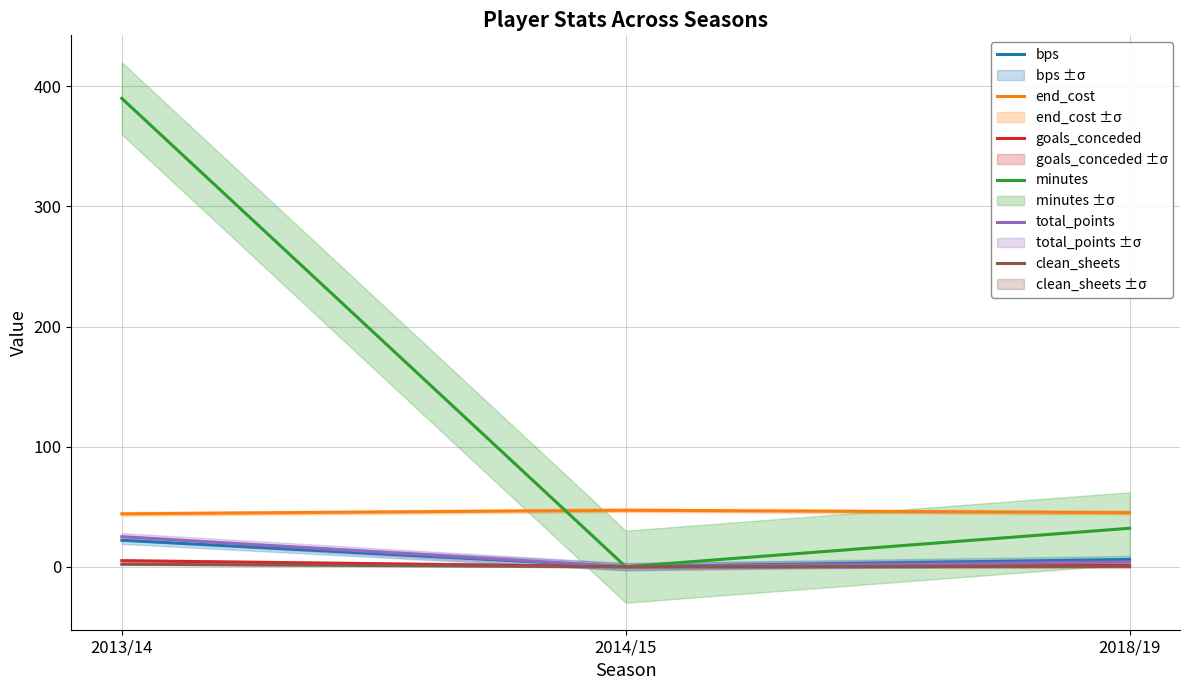

What is the difference between the maximum and minimum values in the total_points series?

25